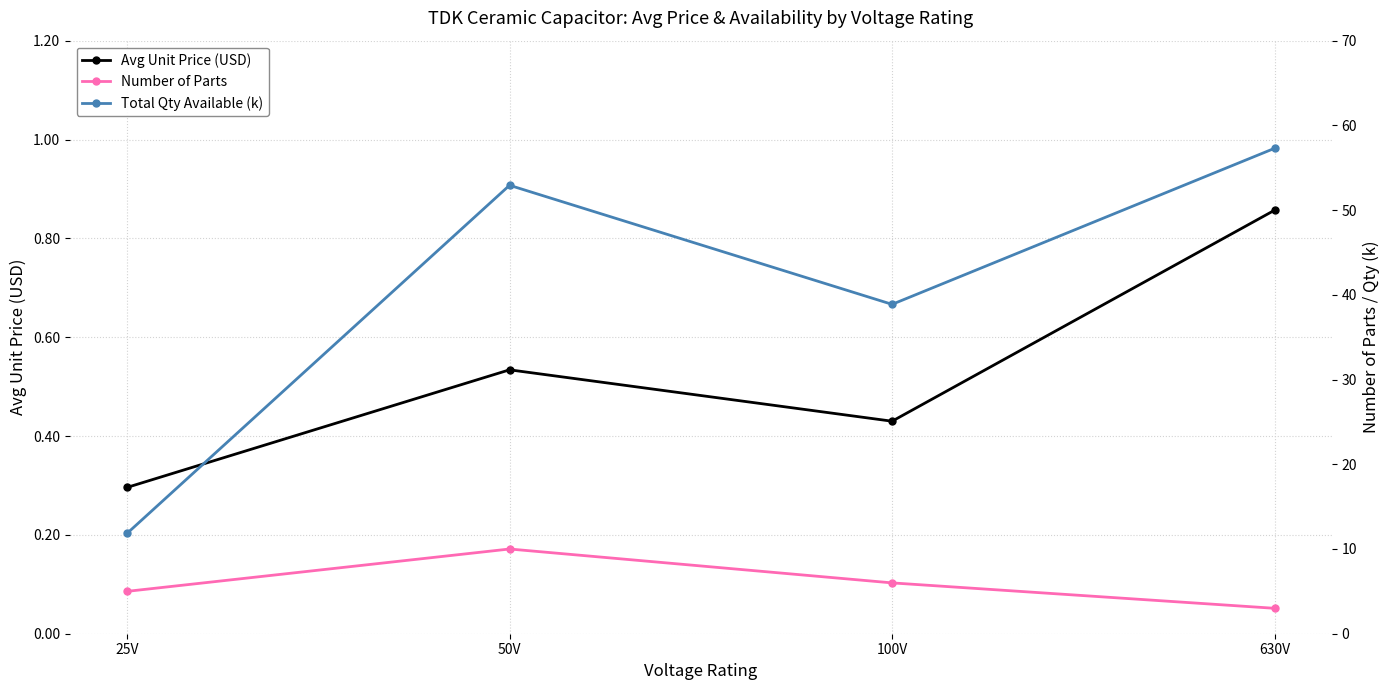

Reading left to right, what are all the values shown in this chart?

Avg Unit Price (USD): 0.3	0.5	0.4	0.9
Number of Parts: 5.0	10.0	6.0	3.0
Total Qty Available (k): 11.8	52.9	38.9	57.3